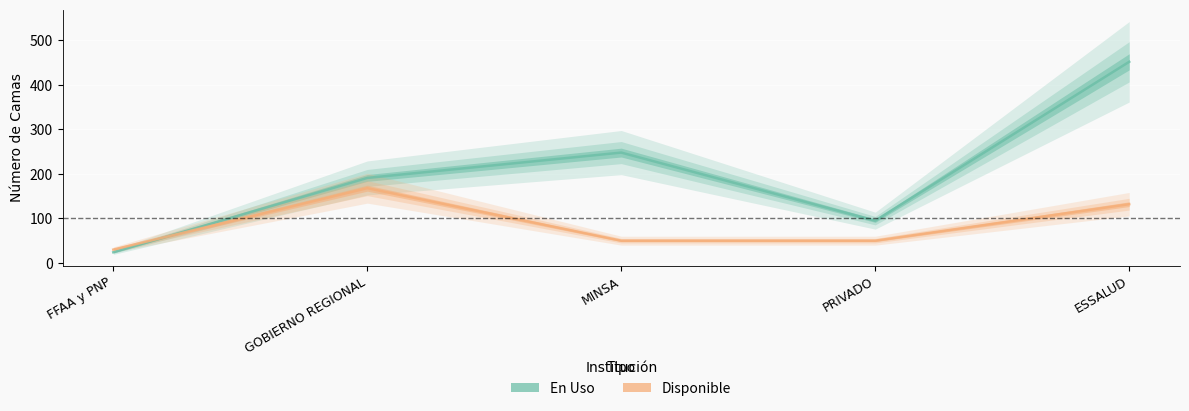

What is the total value across all series at MINSA?

298